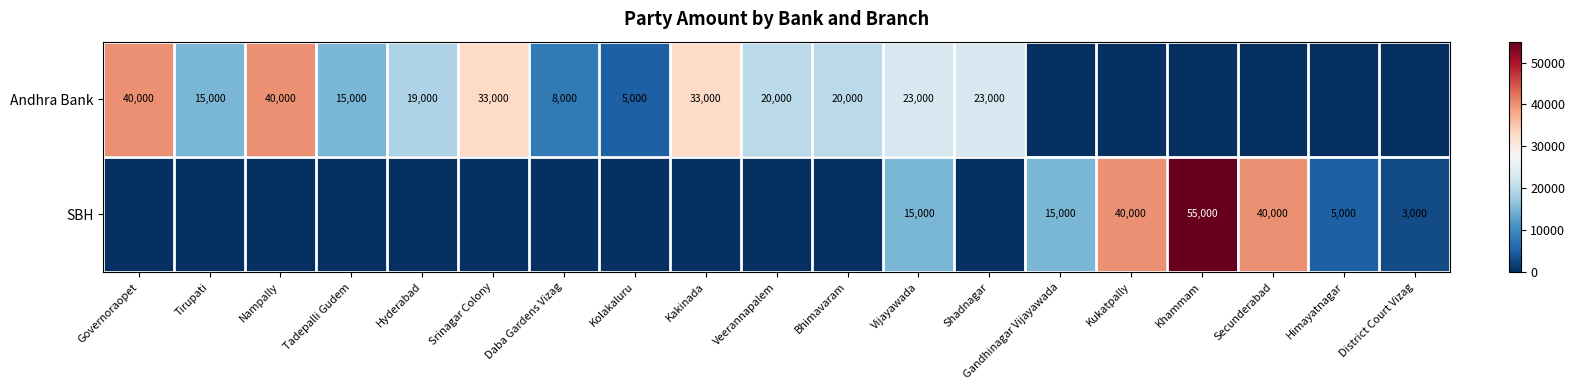

What is the difference between the highest and lowest values at Governoraopet?

40000